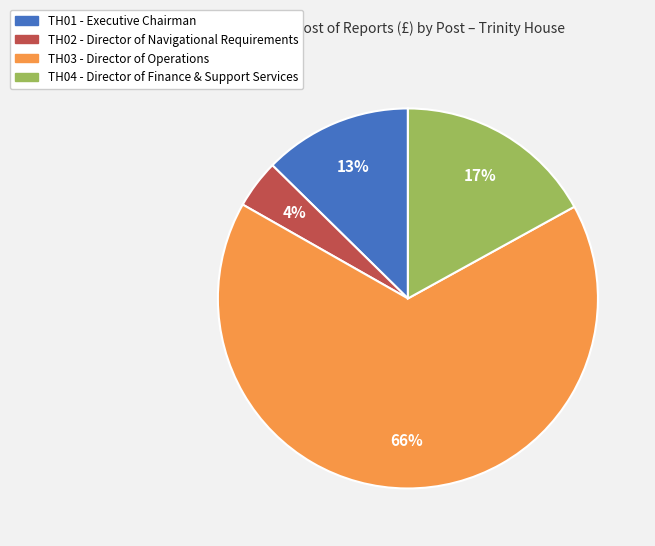

To the nearest percent, what is the difference between the TH04 and TH01 slice percentages?

4%